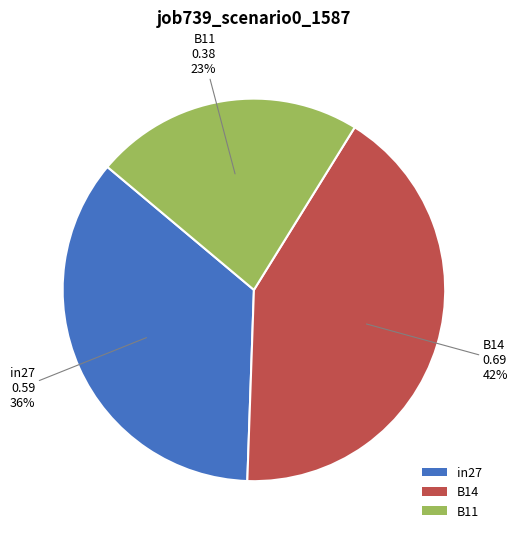

Which category has the biggest portion of the pie?

B14